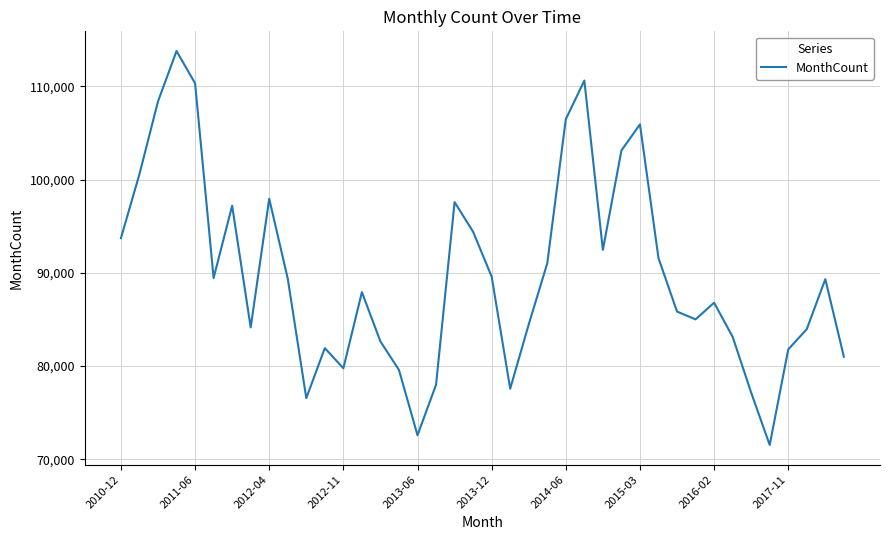

What is the smallest value displayed?

71538